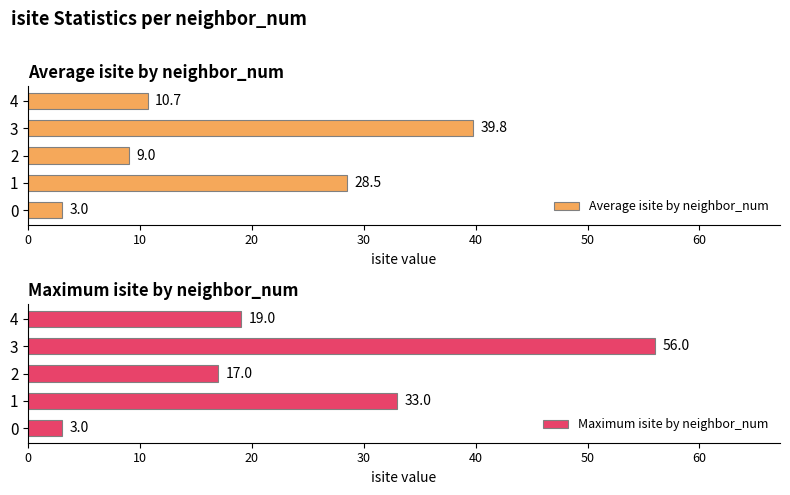

How many groups of bars are there?

5